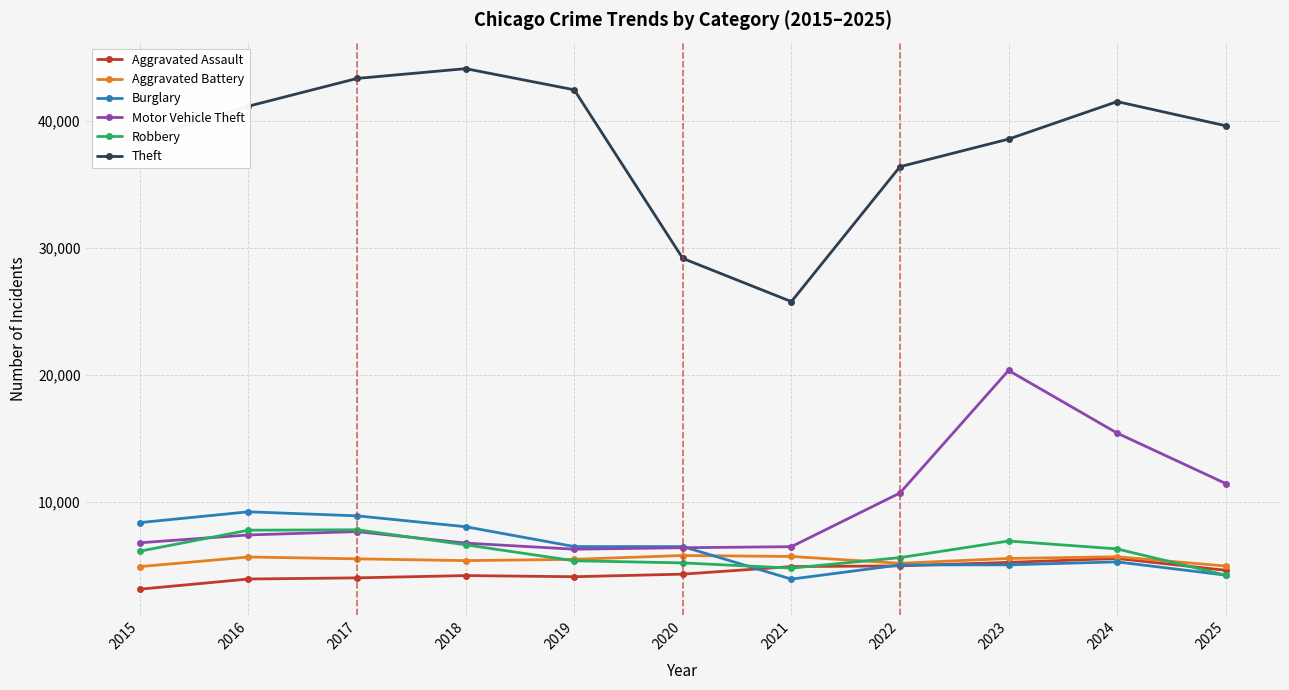

What is the value of the Motor Vehicle Theft point at the 6th from the left?

6369